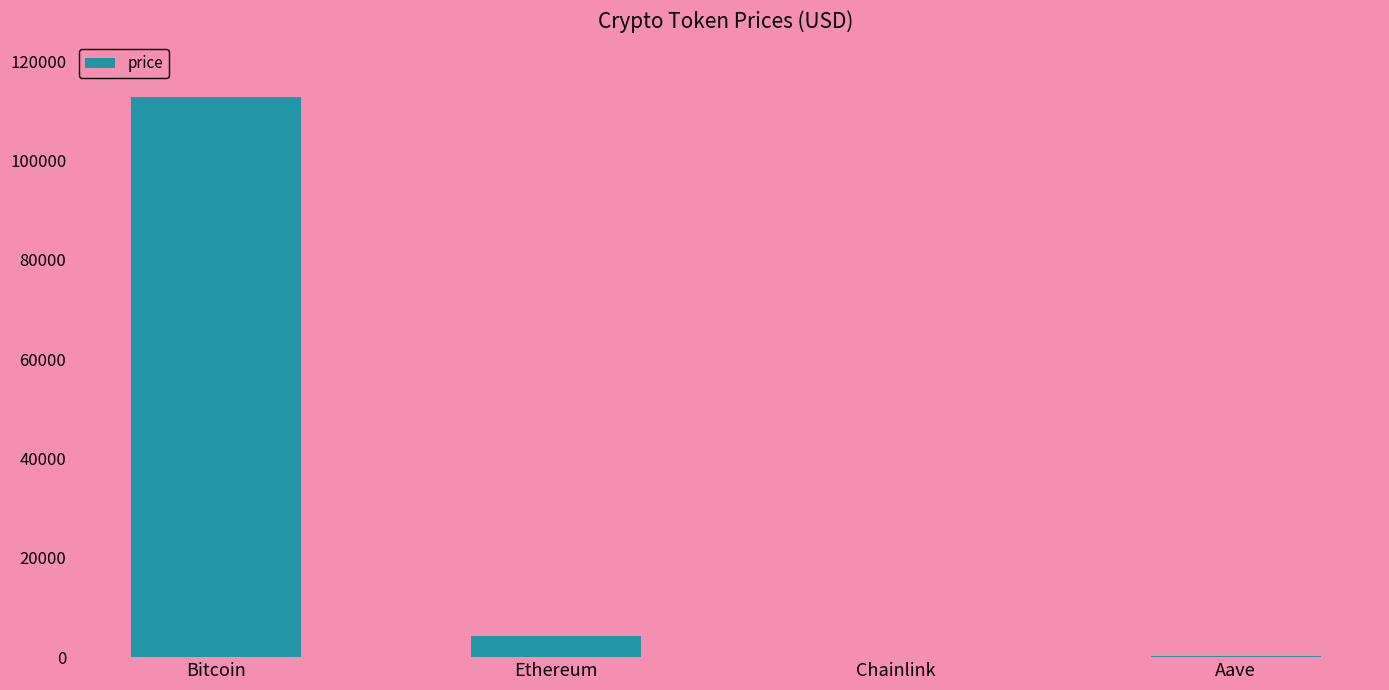

Is it true that the value at Bitcoin is 112702.0?

True